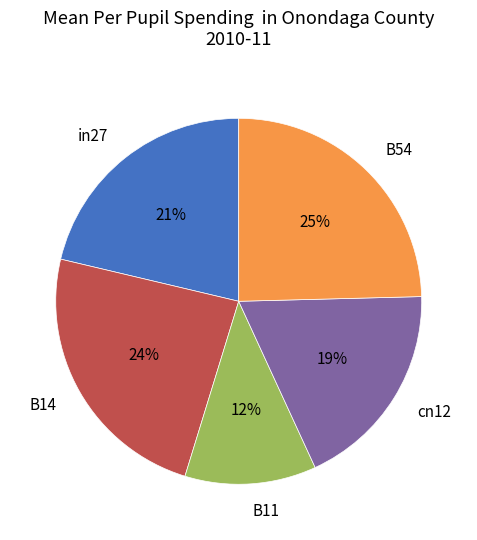

To the nearest percent, what is the difference between the B14 and in27 slice percentages?

3%